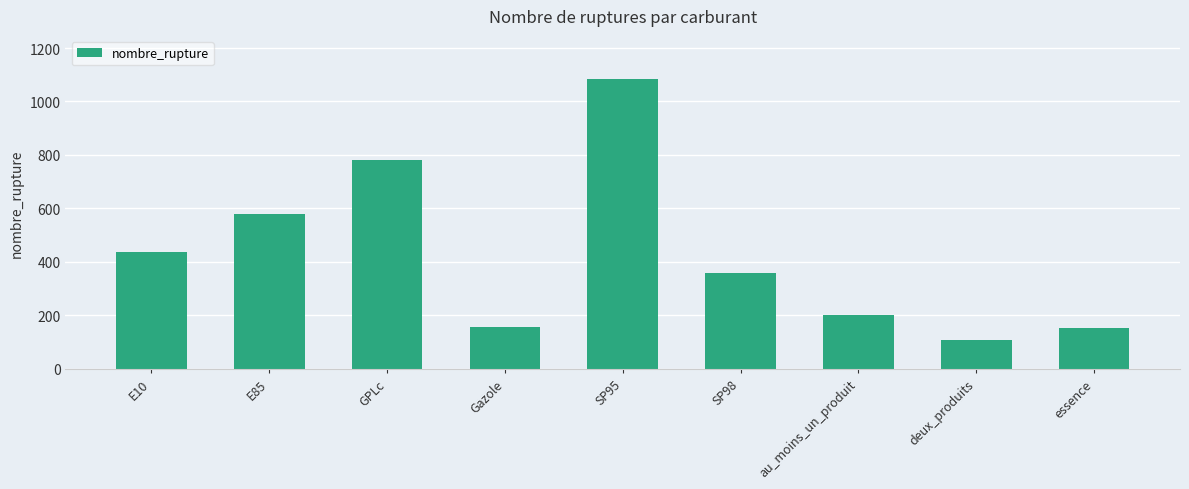

Count the number of data series in this chart.

1